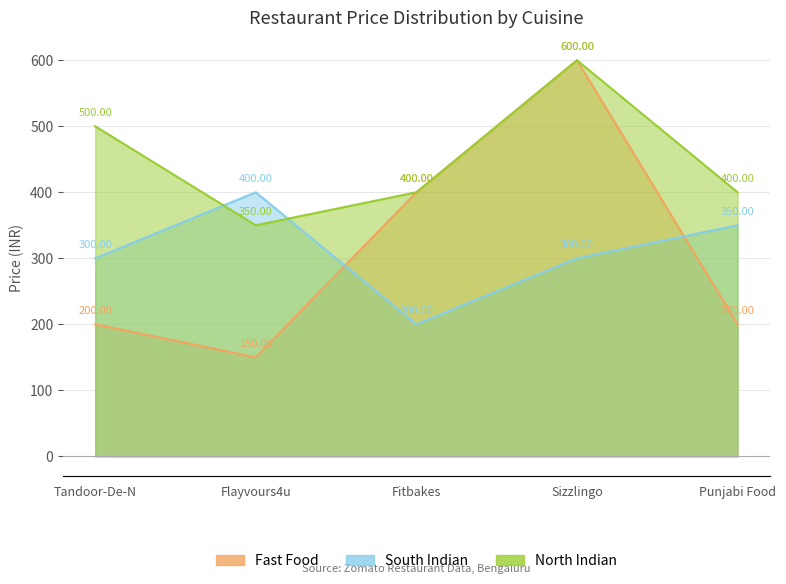

How many lines are shown in the chart?

3